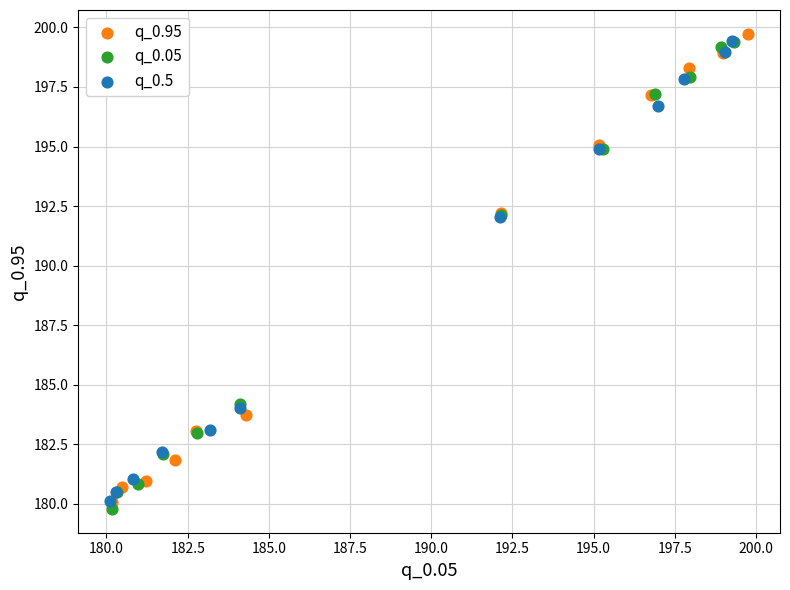

Which series reaches the maximum Y coordinate?

q_0.95